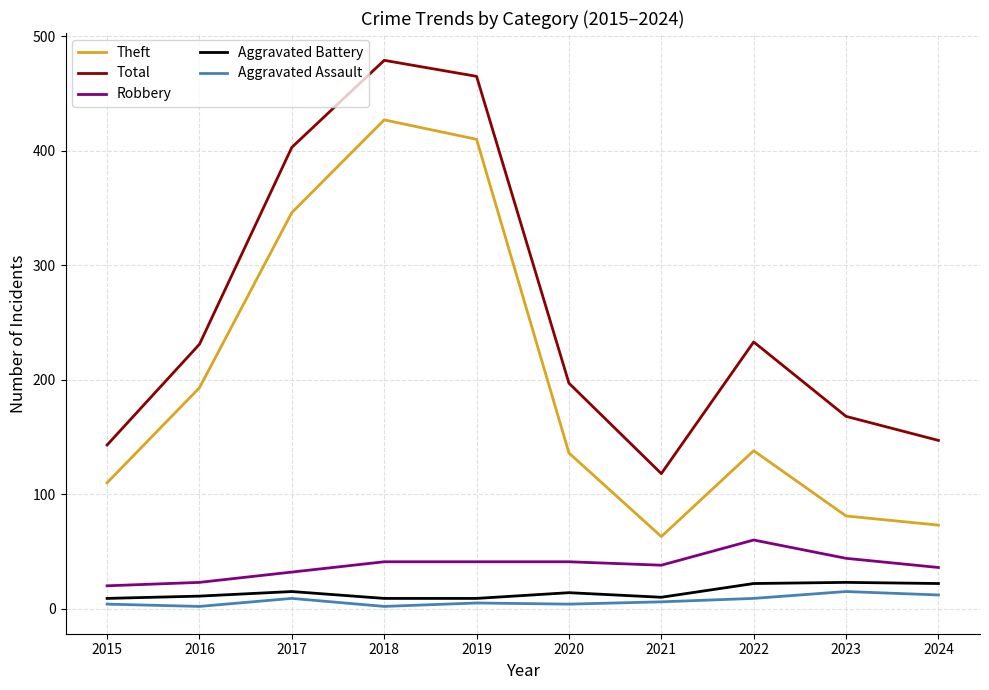

True or false: Aggravated Battery and Theft intersect in this chart.

False